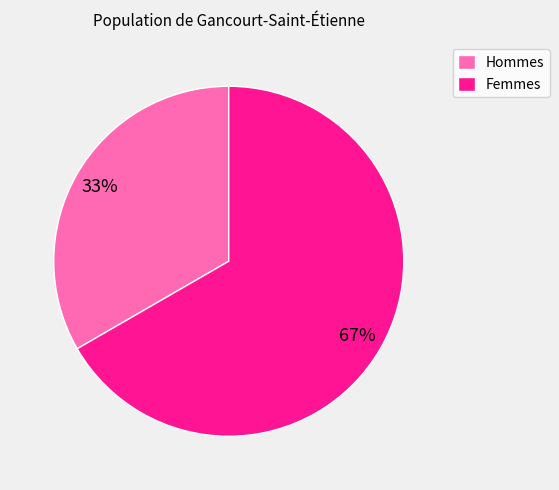

What is the largest slice in the pie chart?

Femmes